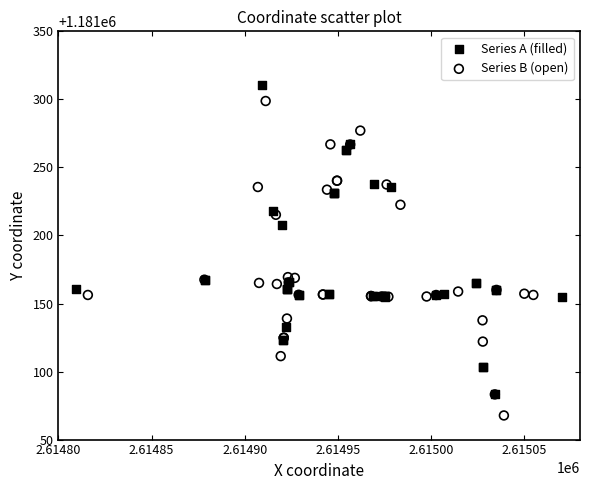

Which series reaches the minimum Y coordinate?

Series B (open)